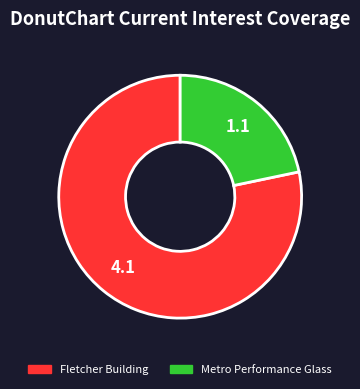

Is there any slice that represents more than half of the pie?

Yes